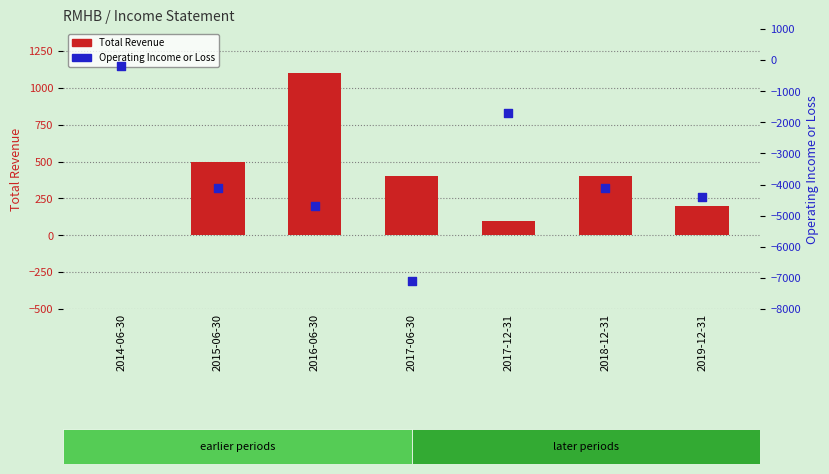

Which series reaches the minimum Y coordinate?

Operating Income or Loss